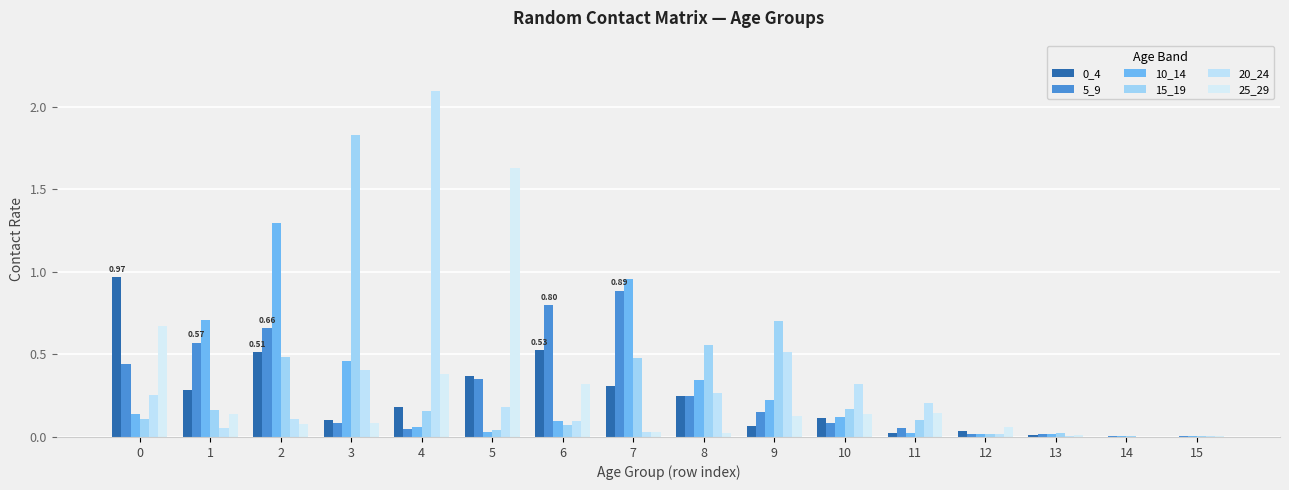

Between 13 and 14, which series saw the biggest shift?

15_19